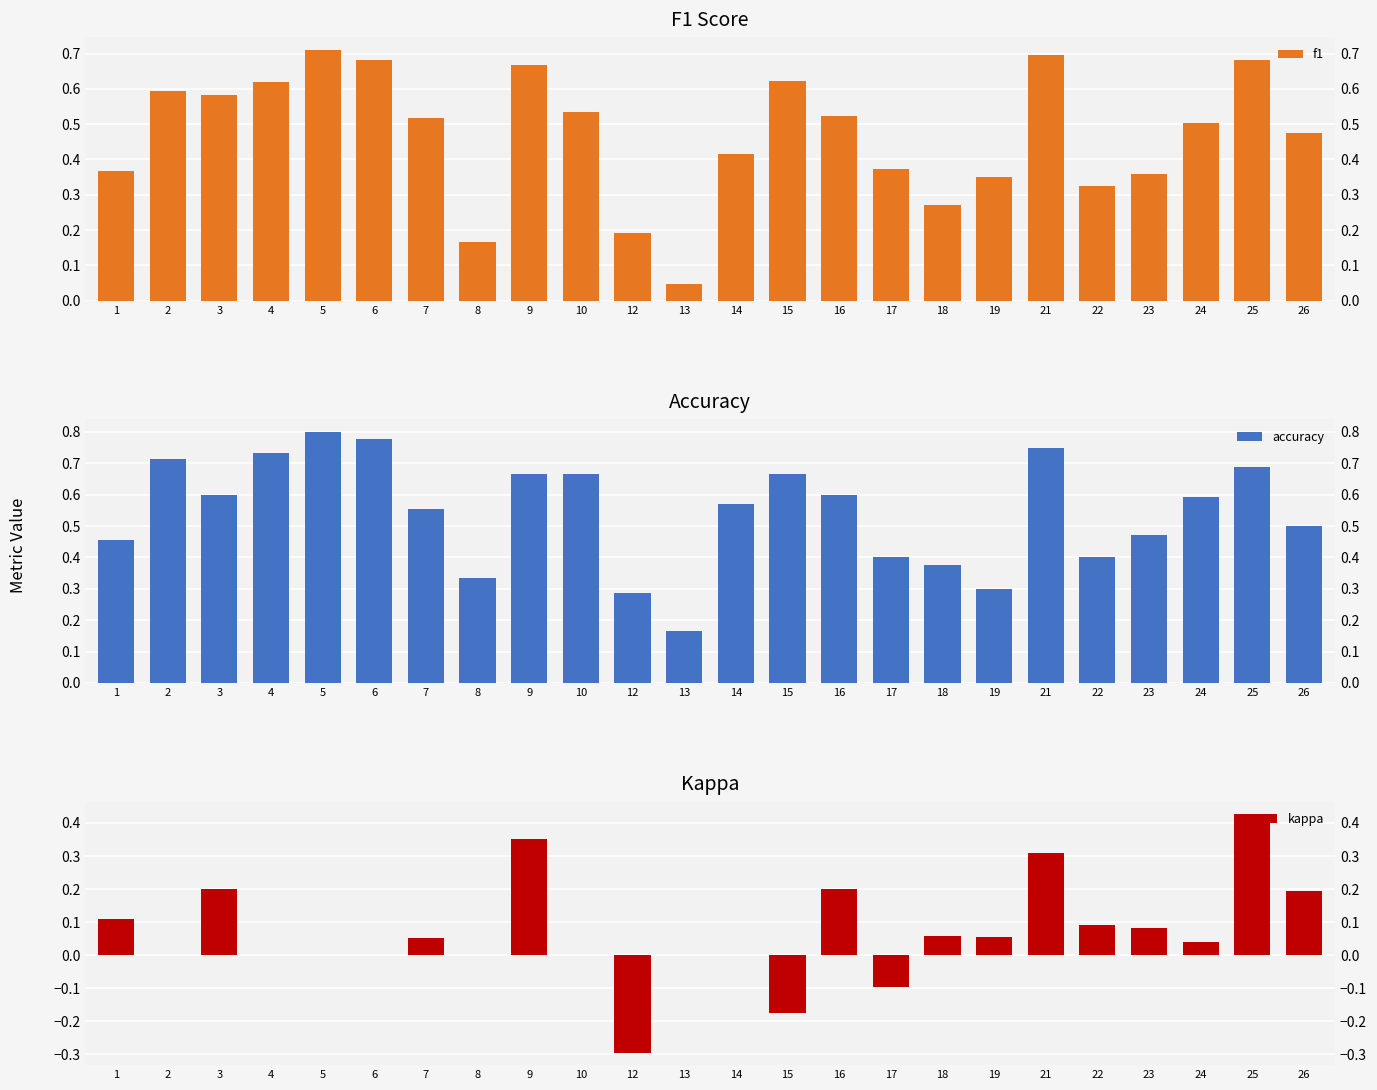

What is the value of the kappa bar at the 11th from the left?

-0.3